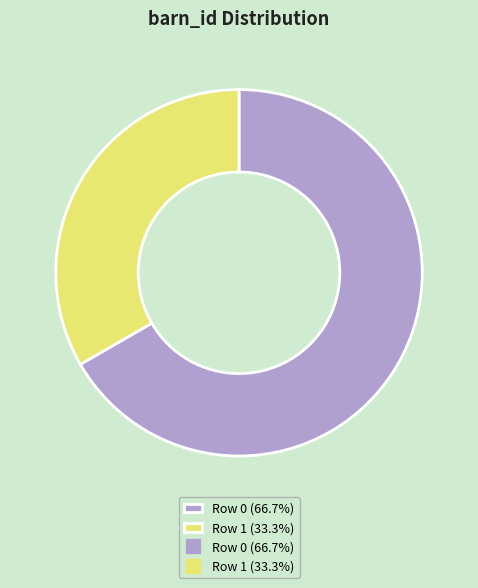

Is there a majority slice in this chart?

Yes